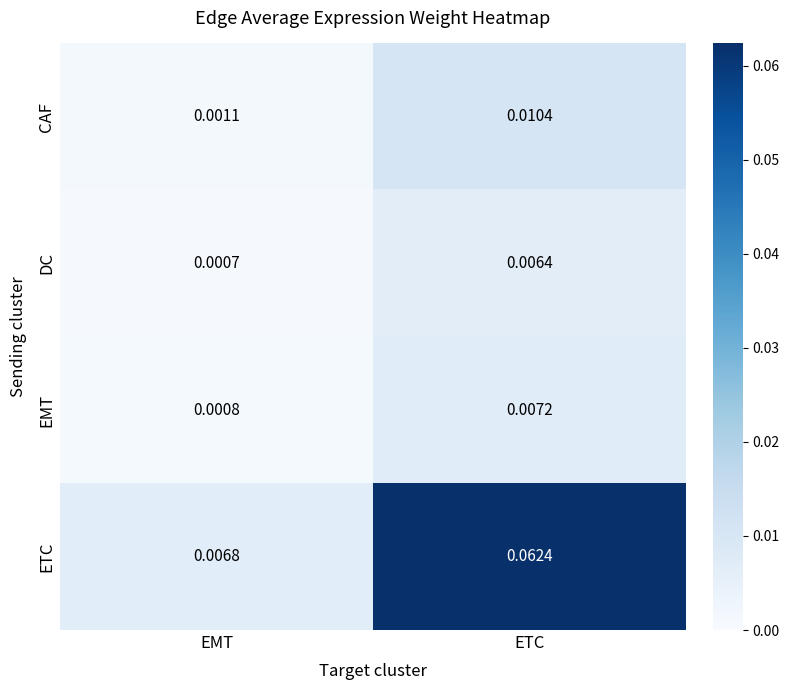

Which label corresponds to the smallest value in the chart?

EMT